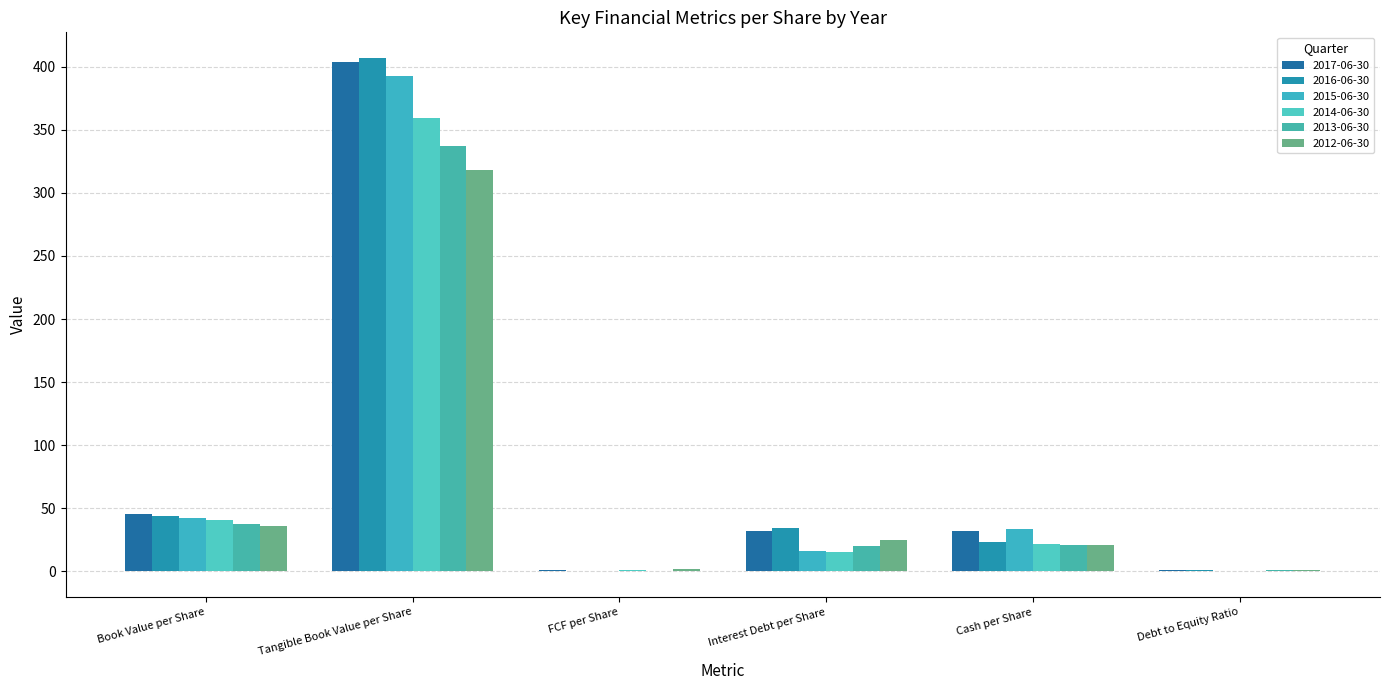

What is the label of the 6th bar from the left?

Debt to Equity Ratio